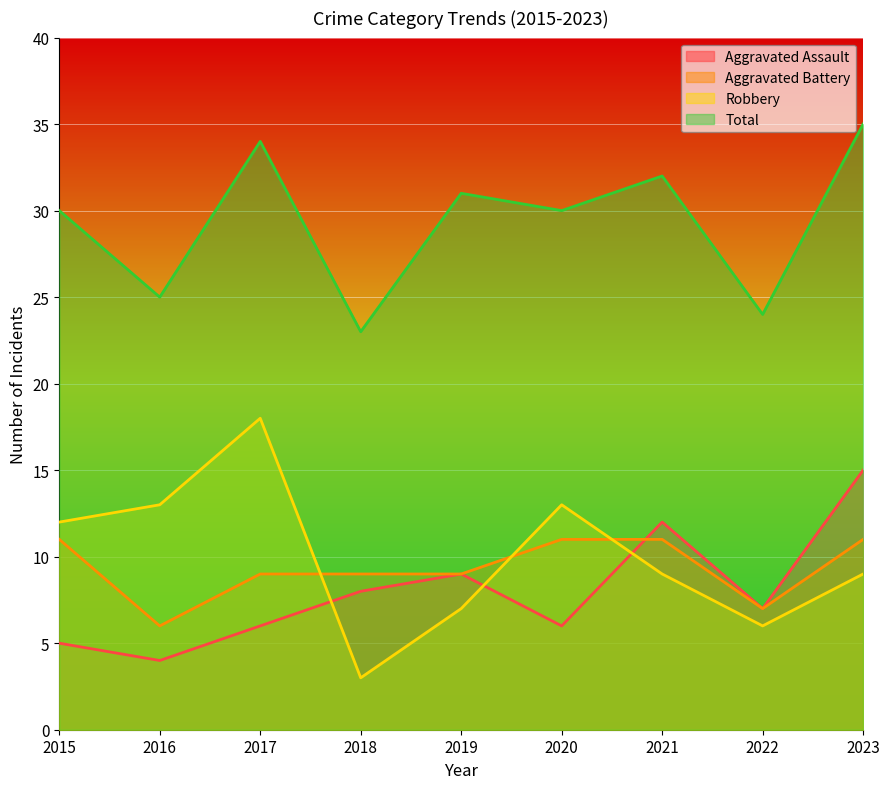

Rank the series by their maximum value, from highest to lowest.

Total, Robbery, Aggravated Assault, Aggravated Battery